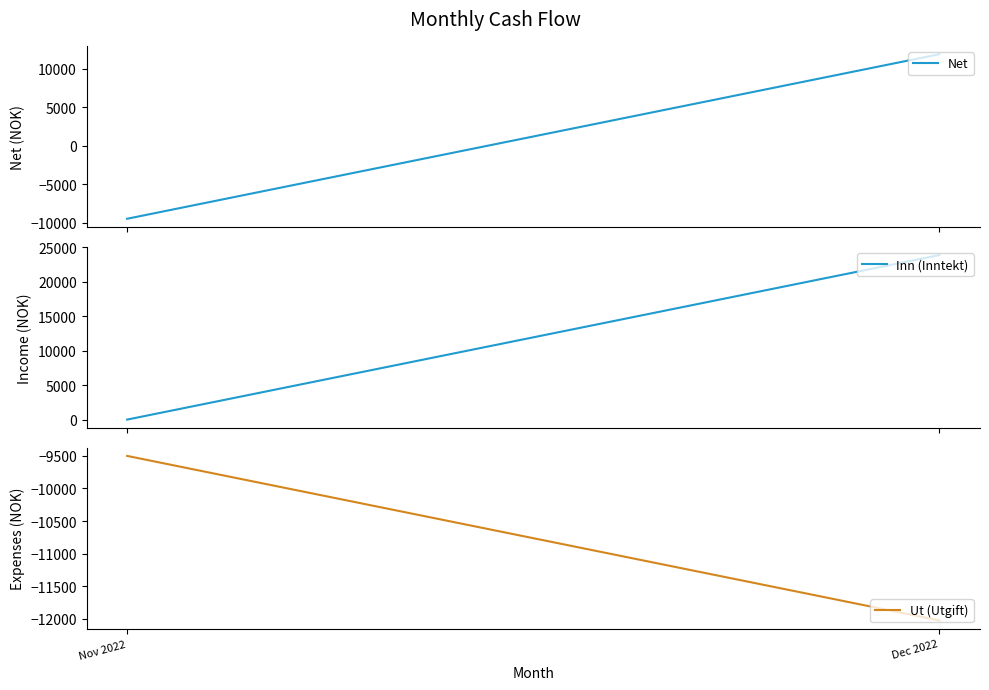

How many categories are shown in the chart?

2